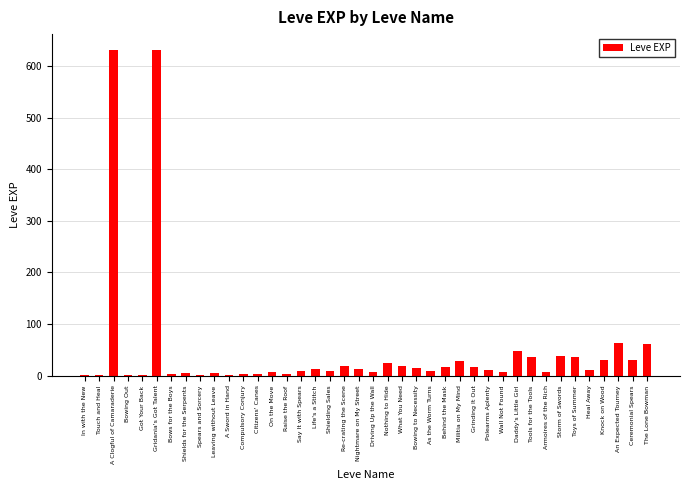

What is the sum of all values?

1881